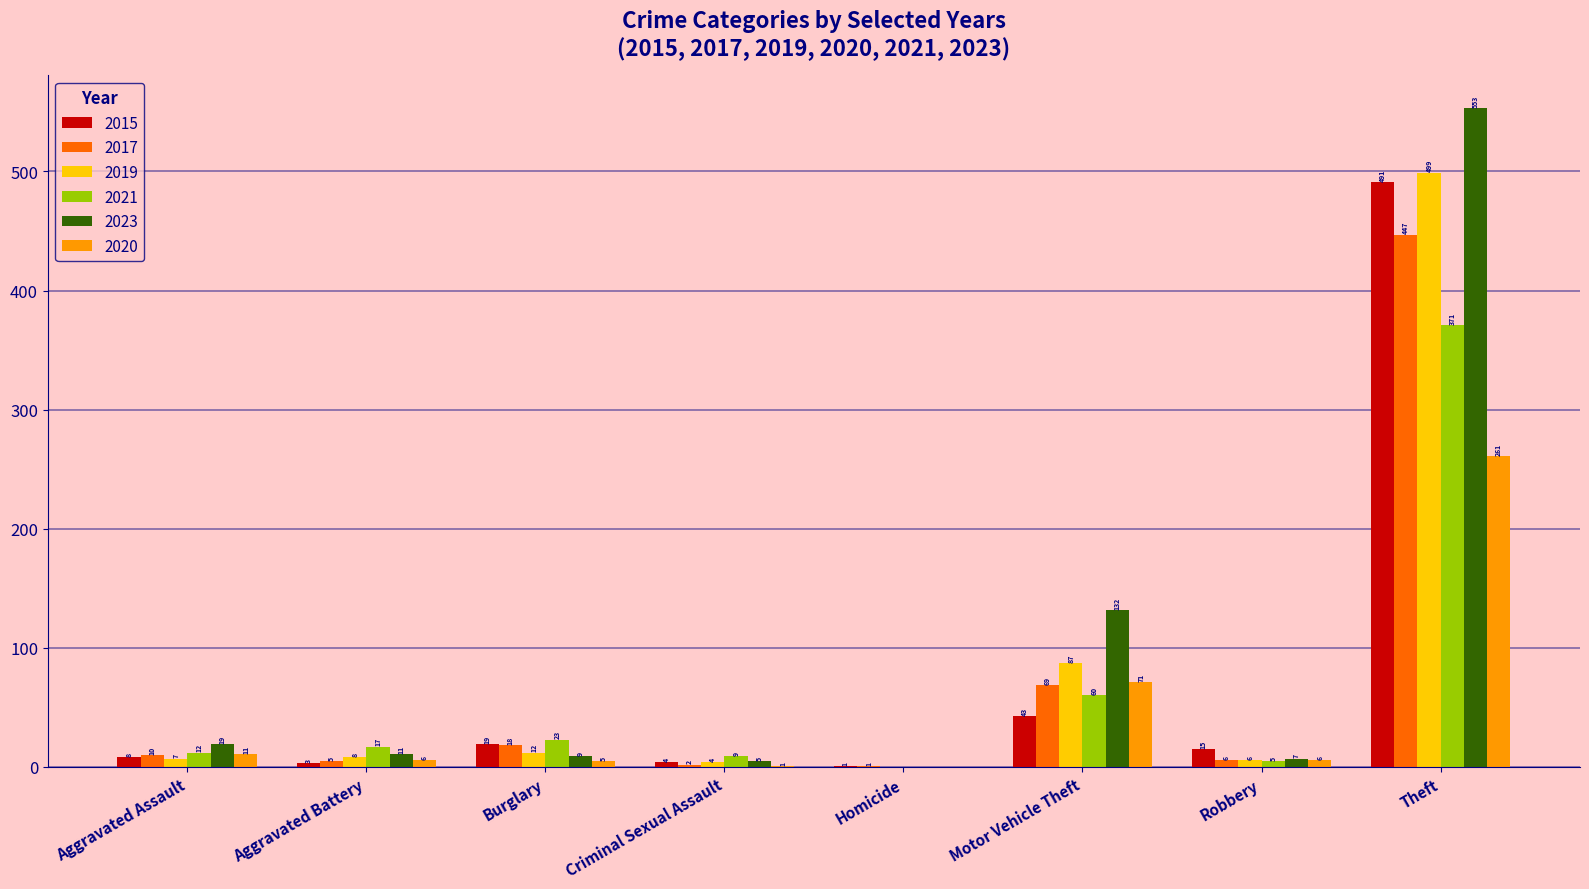

Are the bars grouped side by side (vs. stacked)?

Yes